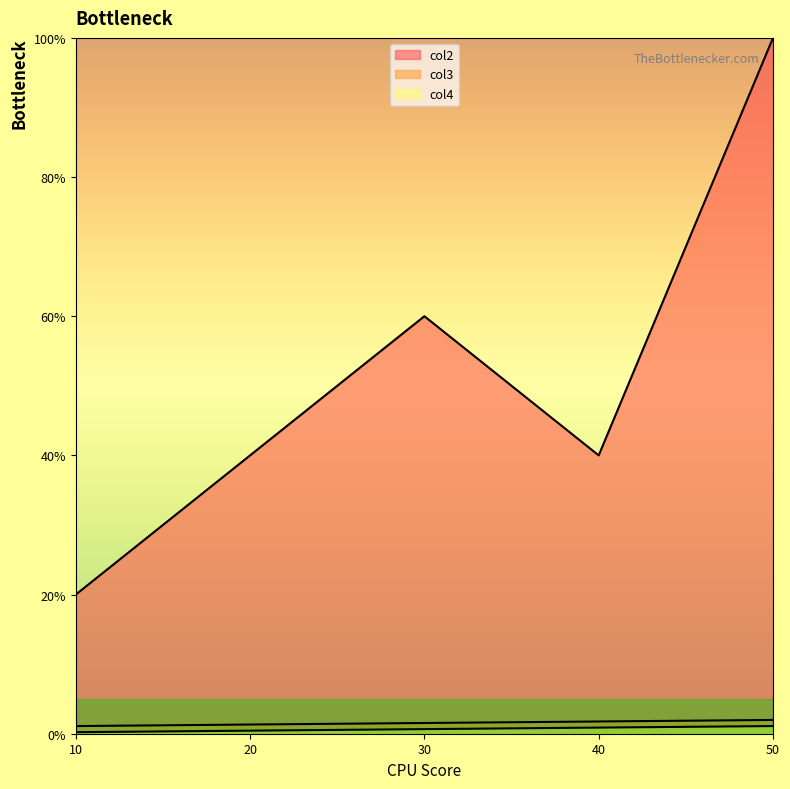

What are all the series names shown in the legend?

col2, col3, col4